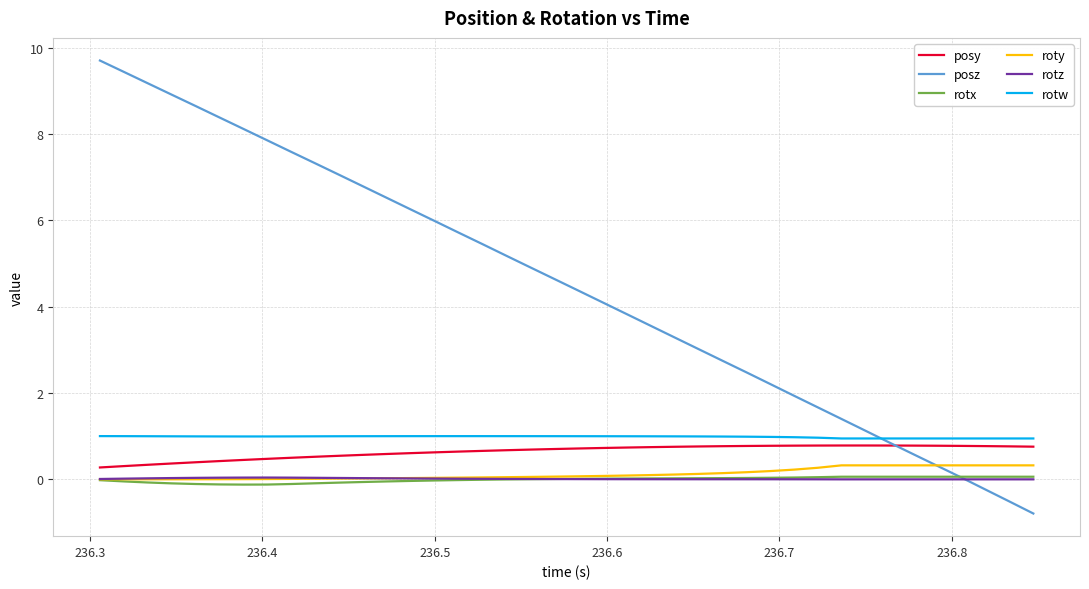

True or false: roty and rotw cross at least once.

False